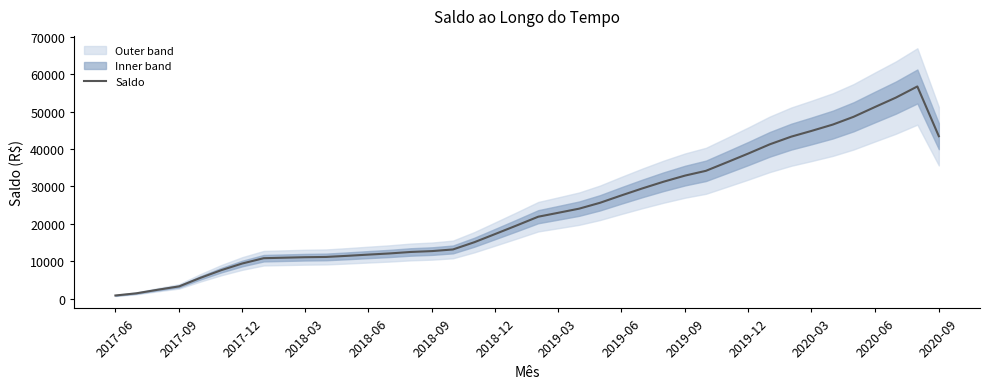

The value of Saldo at 2019-12 is 55982.7. True or false?

False